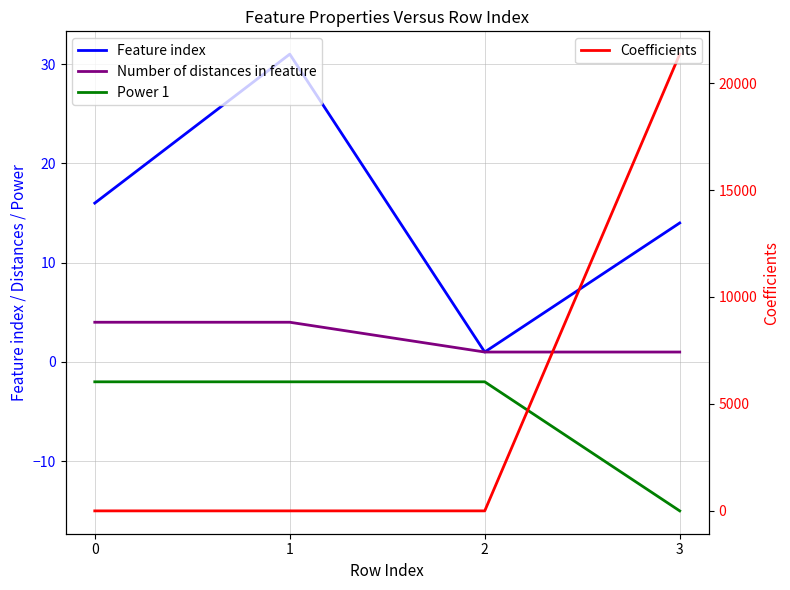

Does the chart display data point markers on the line(s)?

No